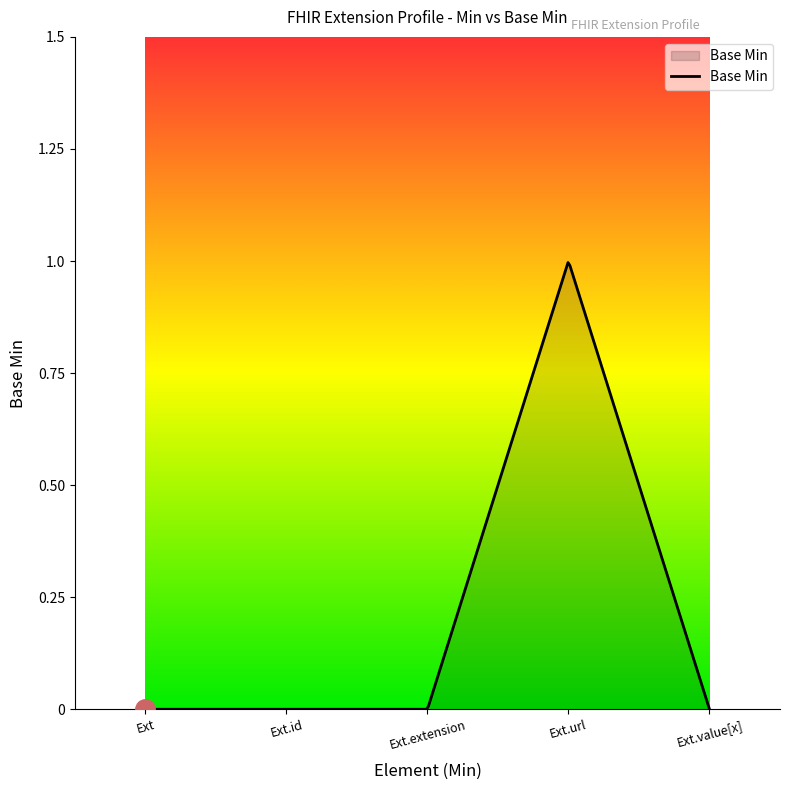

List the labels in order of value, largest first.

Extension.url, Extension, Extension.id, Extension.extension, Extension.value[x]